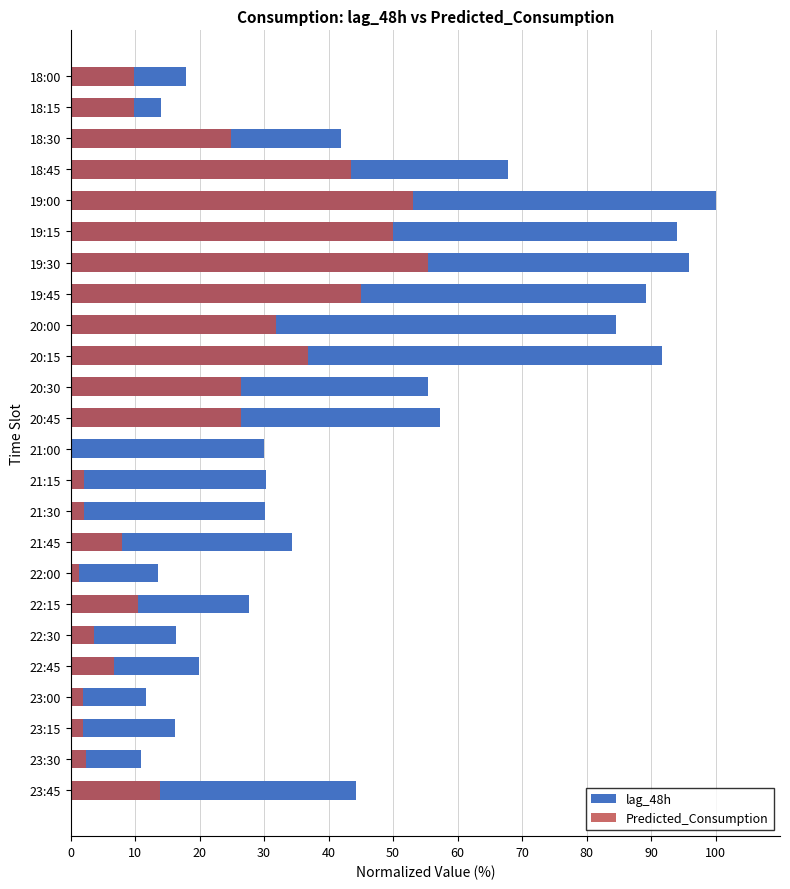

Which series has the largest total across all categories?

lag_48h